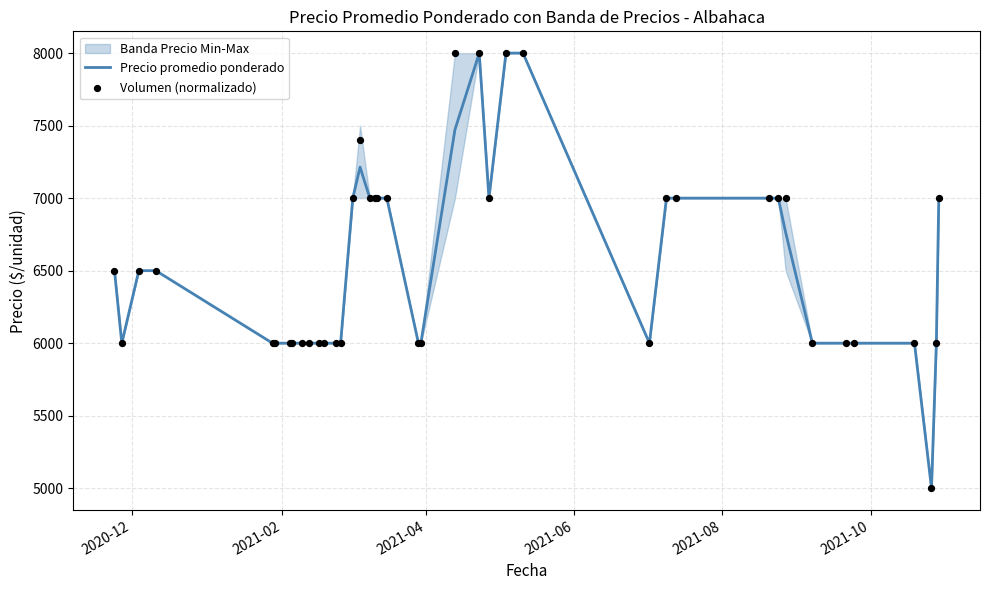

Which series has the largest Y range (max minus min)?

Precio promedio ponderado